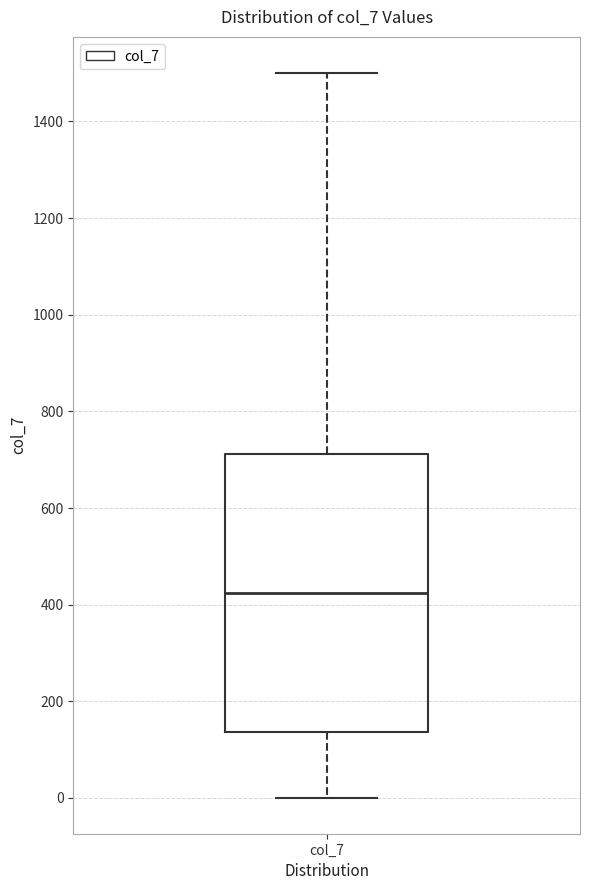

Read this box plot against the y-axis: the position of the median line, the range covered by the box, and the ends of both whiskers. The values are not printed on the chart, so give them approximately, as read against the axis.

median 420, box 140 to 720, whiskers 0 to 1500